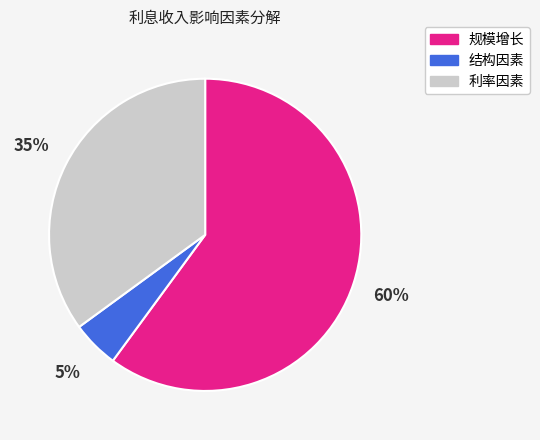

Rank the categories by value from lowest to highest.

结构因素, 利率因素, 规模增长